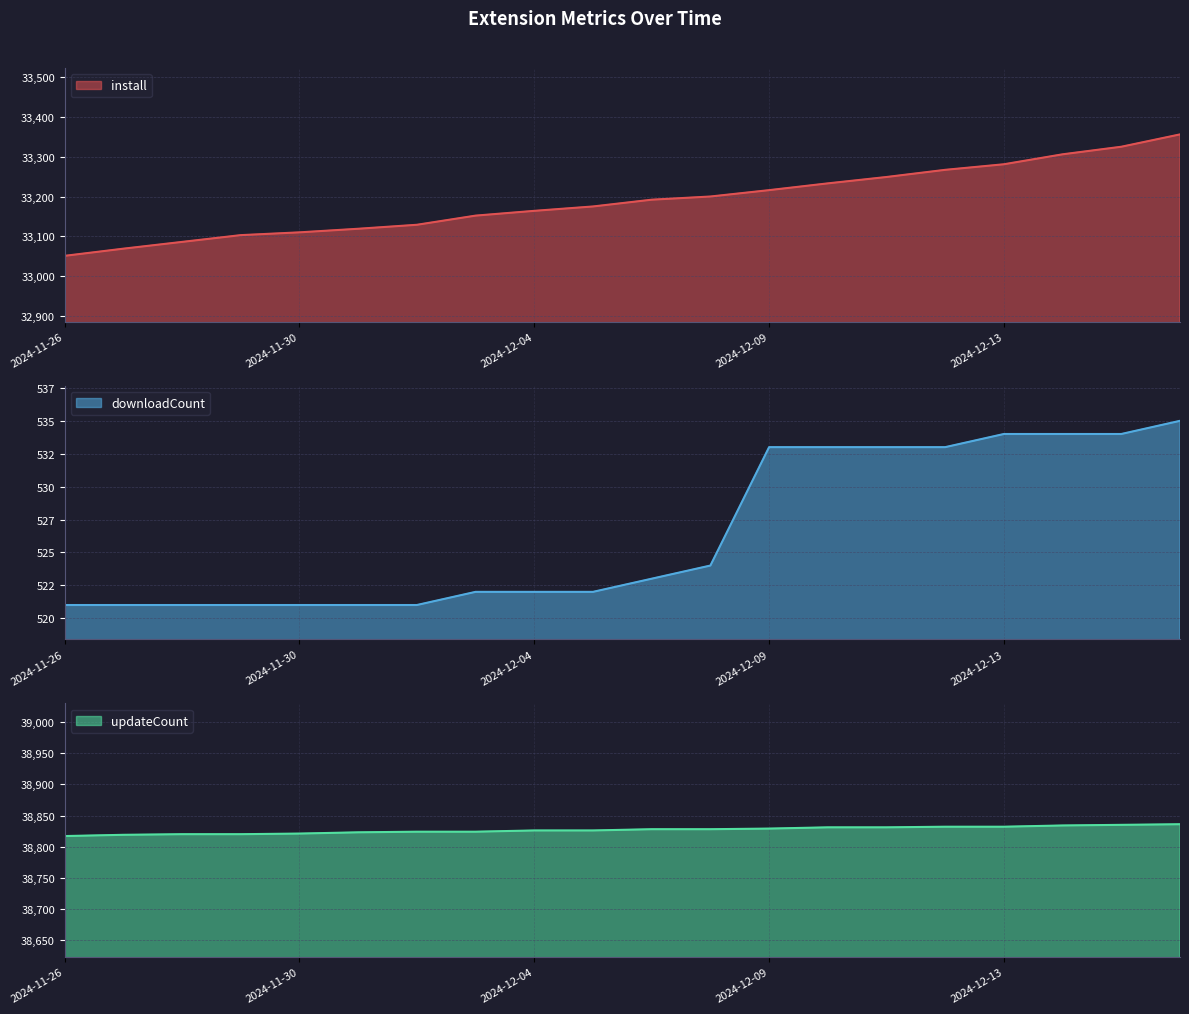

At which category is the sum across all series the highest?

2024-12-18